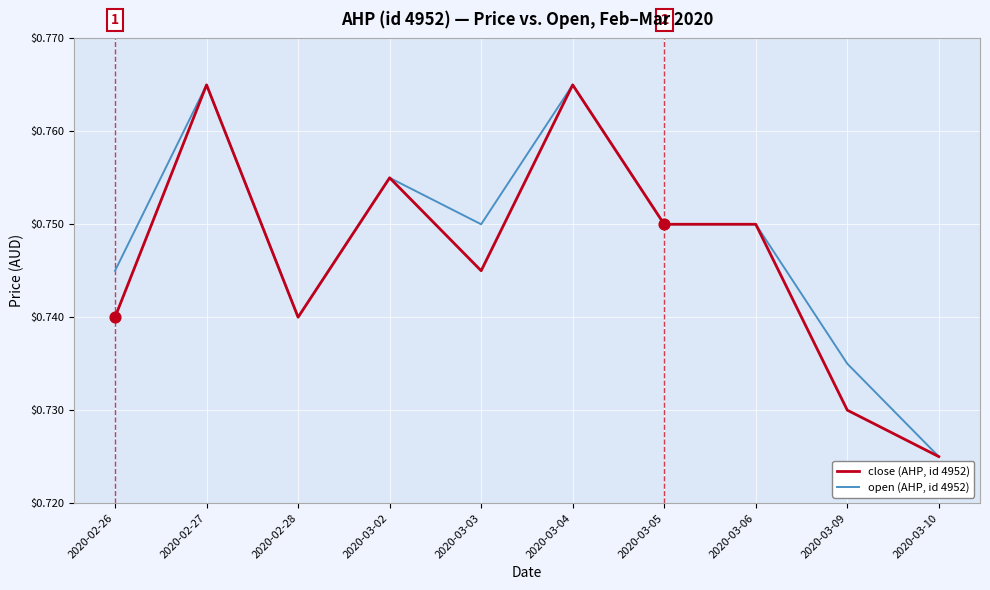

Which series has the largest total across all categories?

open (AHP, id 4952)